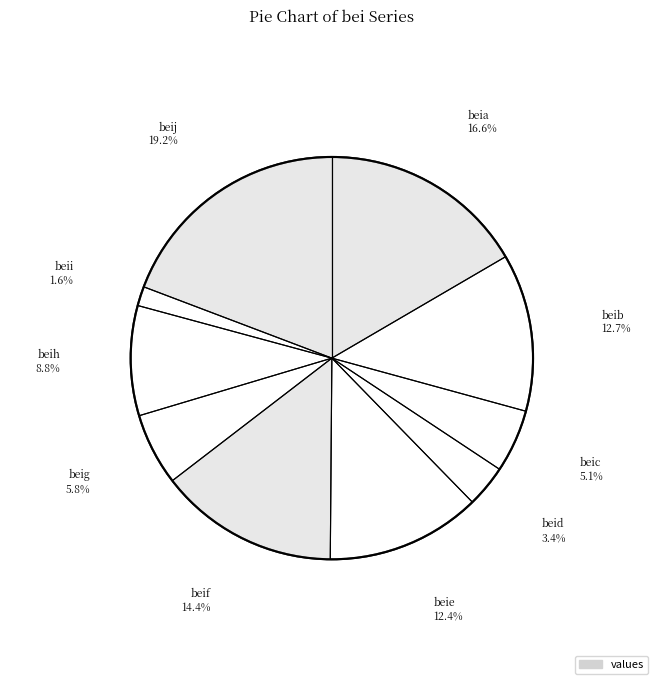

Is there a majority slice in this chart?

No